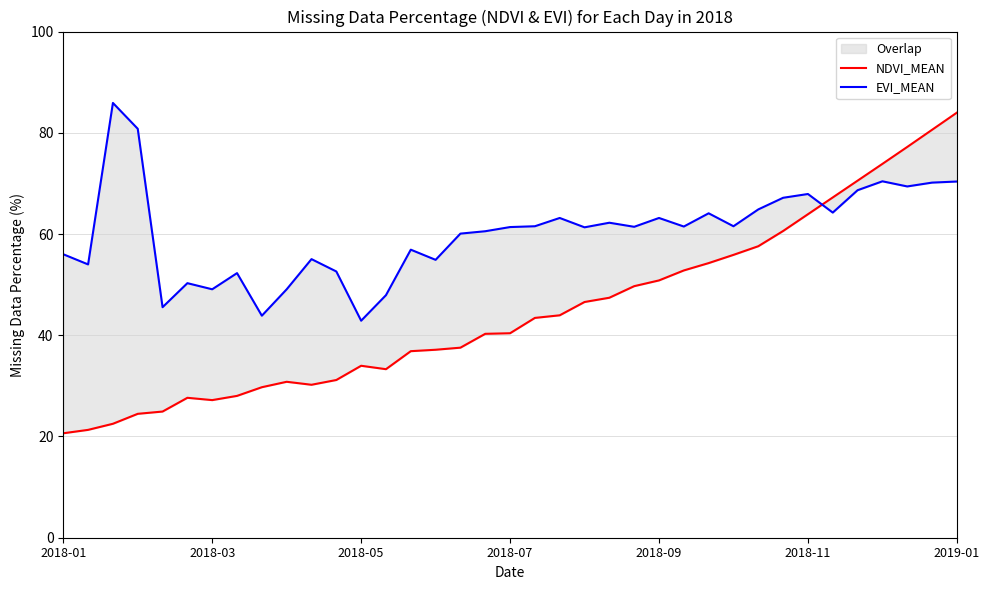

Between 16 and 32, which is larger?

32